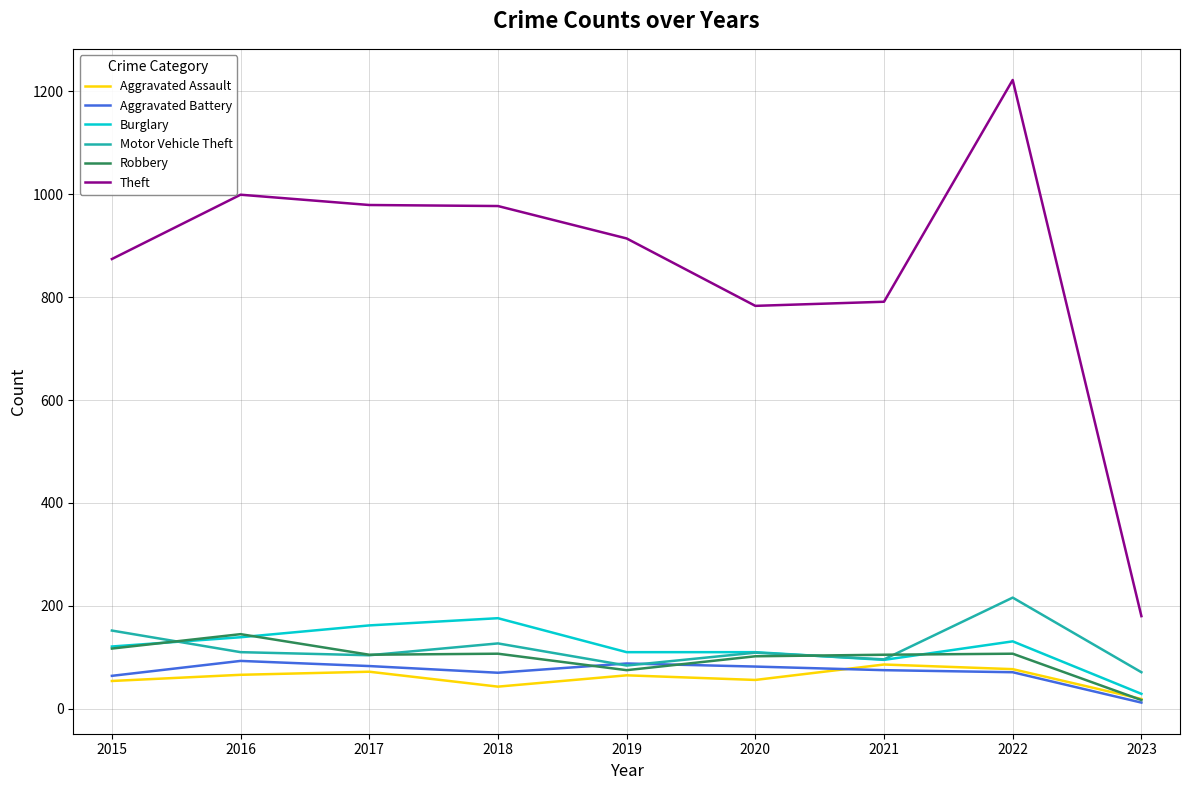

What is the highest value of the Theft series?

1222